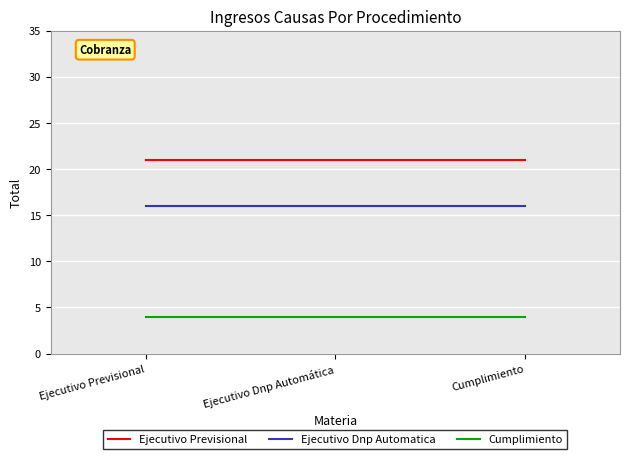

Is it true that Ejecutivo Dnp Automatica equals 25 at Ejecutivo Previsional?

False